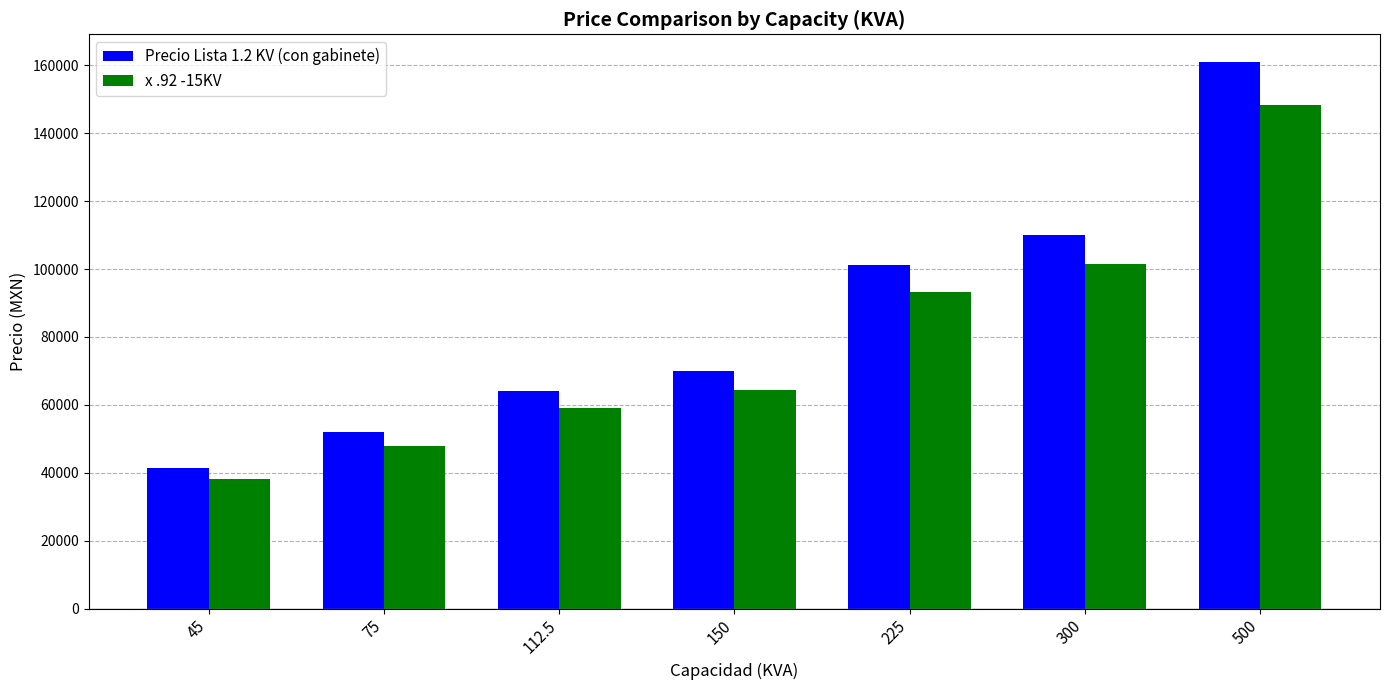

What is the sum of all Precio Lista 1.2 KV (con gabinete) values?

599995.0